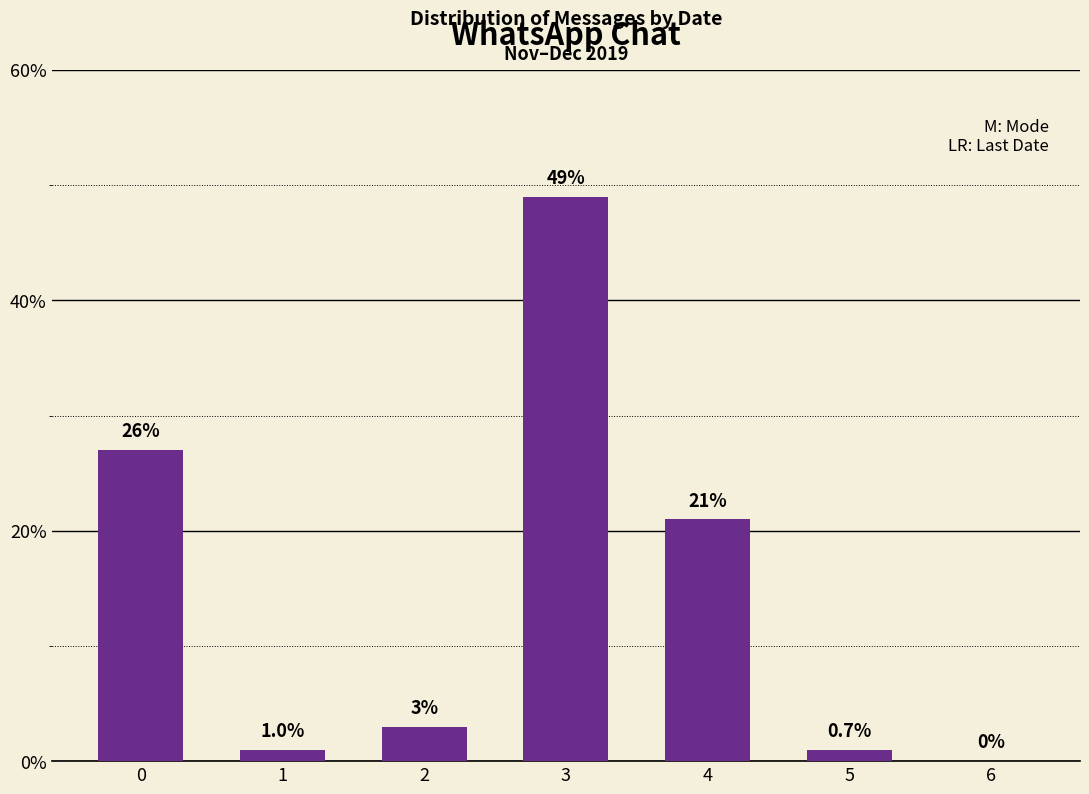

Reading right to left, extract all data points from this chart.

6=0	5=1	4=21	3=49	2=3	1=1	0=27